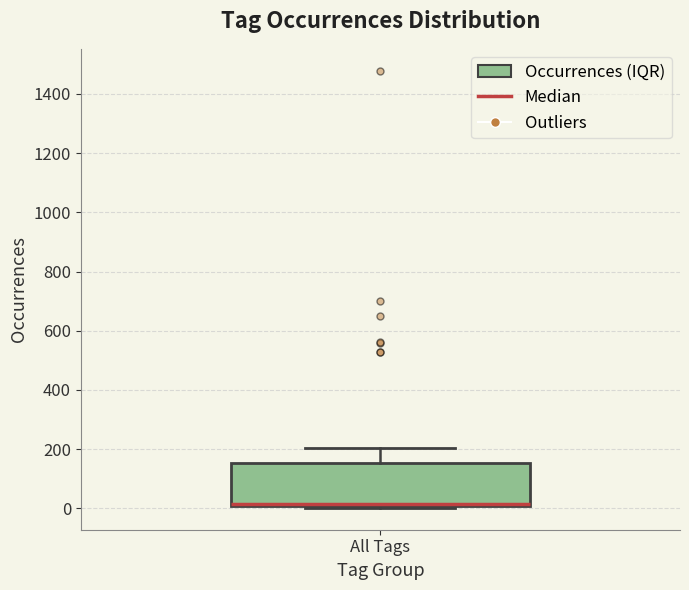

Read this box plot against the y-axis: the position of the median line, the range covered by the box, and the ends of both whiskers. The values are not printed on the chart, so give them approximately, as read against the axis.

median 20, box 0 to 160, whiskers 0 to 200